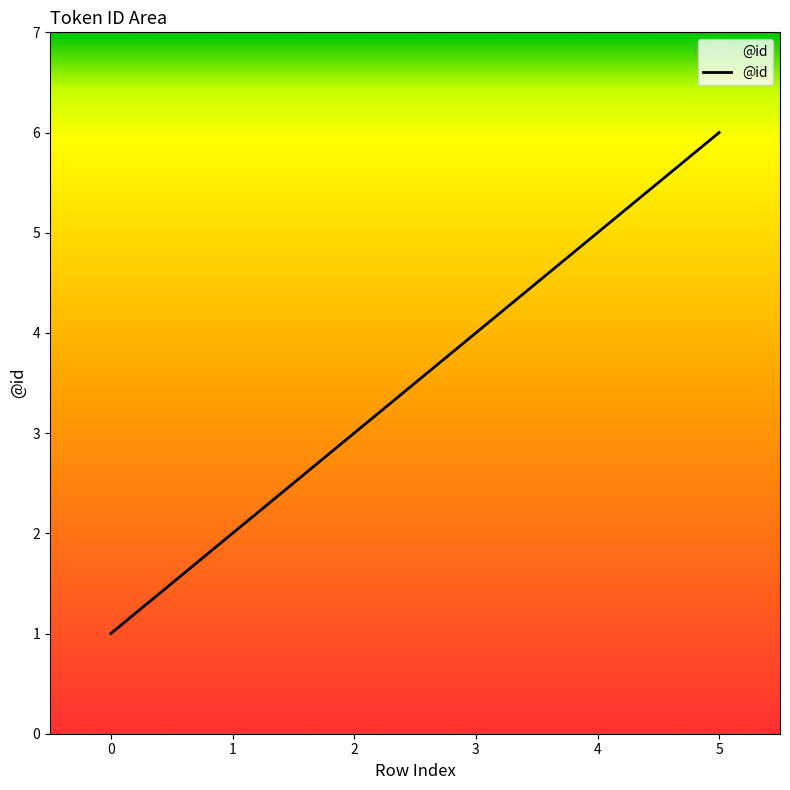

Count the number of data series in this chart.

1